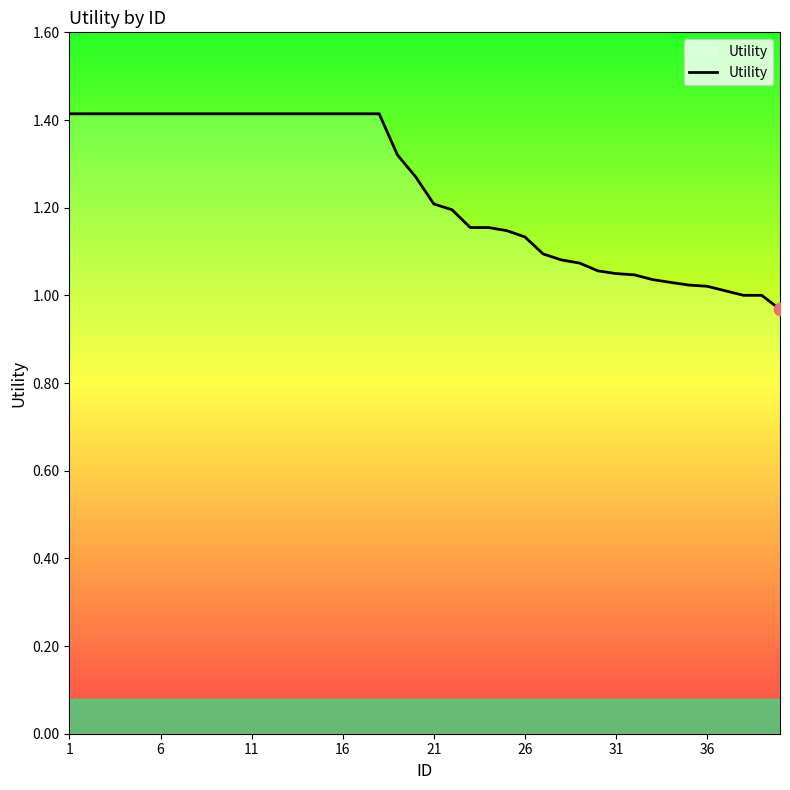

What is the difference between the maximum and minimum values?

0.4